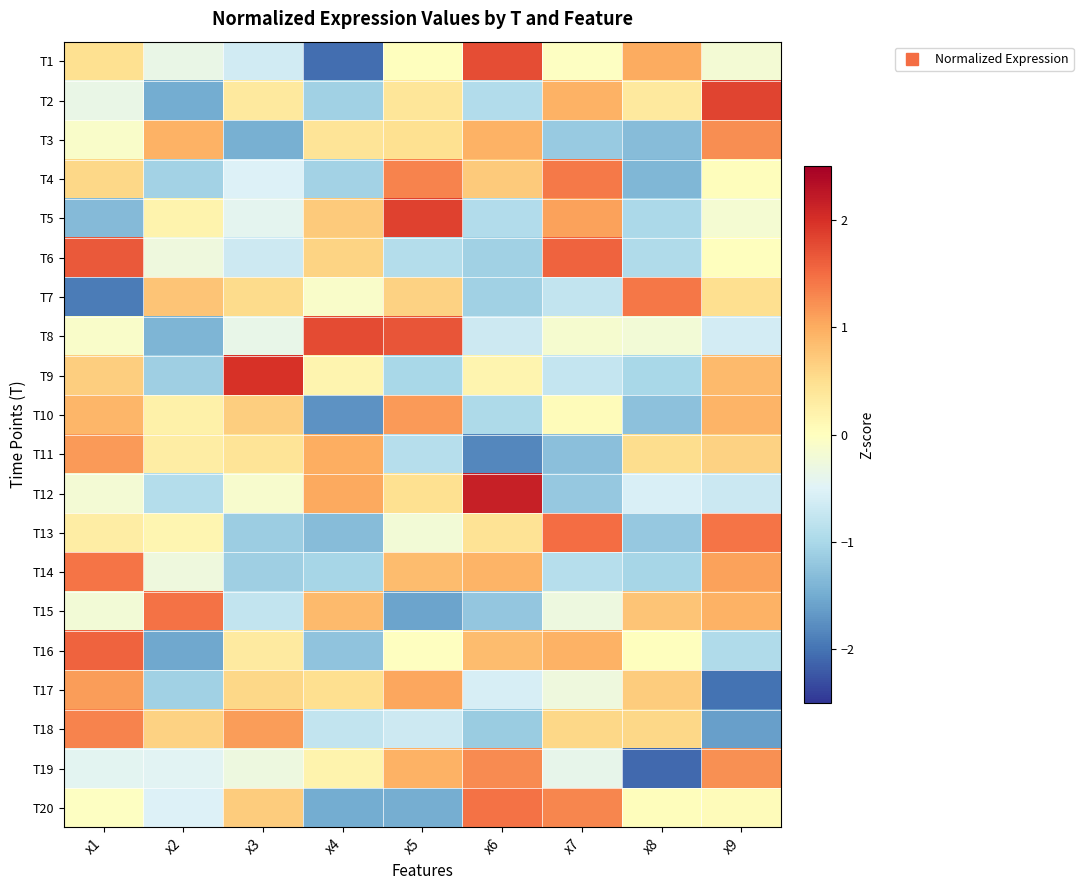

Which series changed the most between x1 and x2?

T16